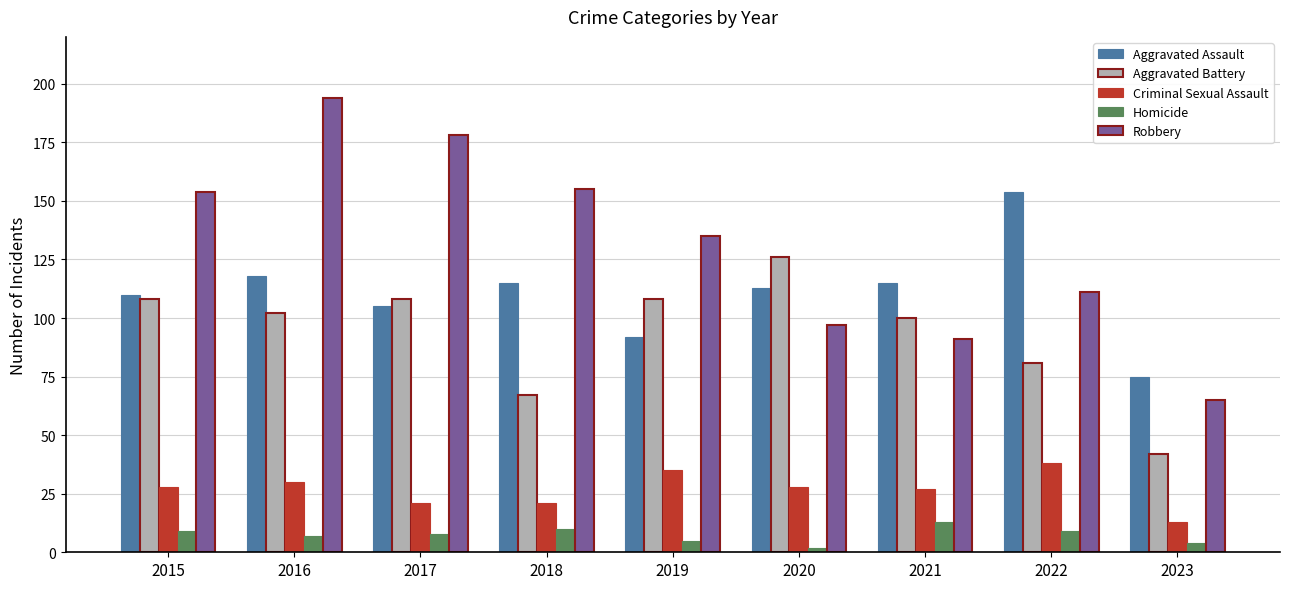

Reading left to right, list all the values displayed in this chart.

Aggravated Assault: 2015=110	2016=118	2017=105	2018=115	2019=92	2020=113	2021=115	2022=154	2023=75
Aggravated Battery: 2015=108	2016=102	2017=108	2018=67	2019=108	2020=126	2021=100	2022=81	2023=42
Criminal Sexual Assault: 2015=28	2016=30	2017=21	2018=21	2019=35	2020=28	2021=27	2022=38	2023=13
Homicide: 2015=9	2016=7	2017=8	2018=10	2019=5	2020=2	2021=13	2022=9	2023=4
Robbery: 2015=154	2016=194	2017=178	2018=155	2019=135	2020=97	2021=91	2022=111	2023=65